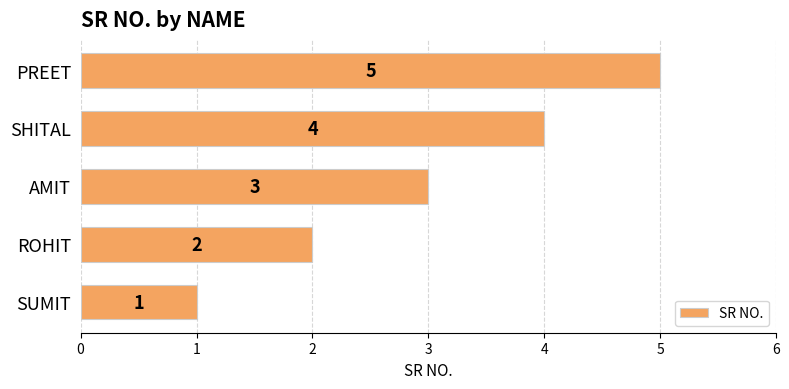

What is the average value?

3